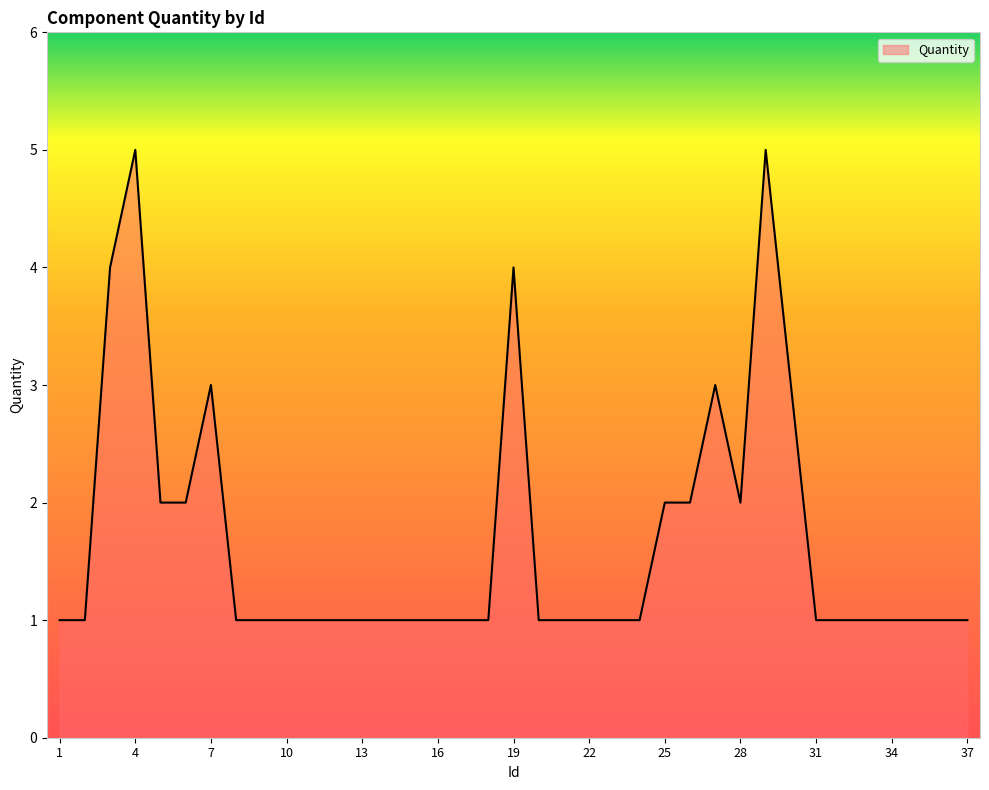

What is the maximum value shown in the chart?

5